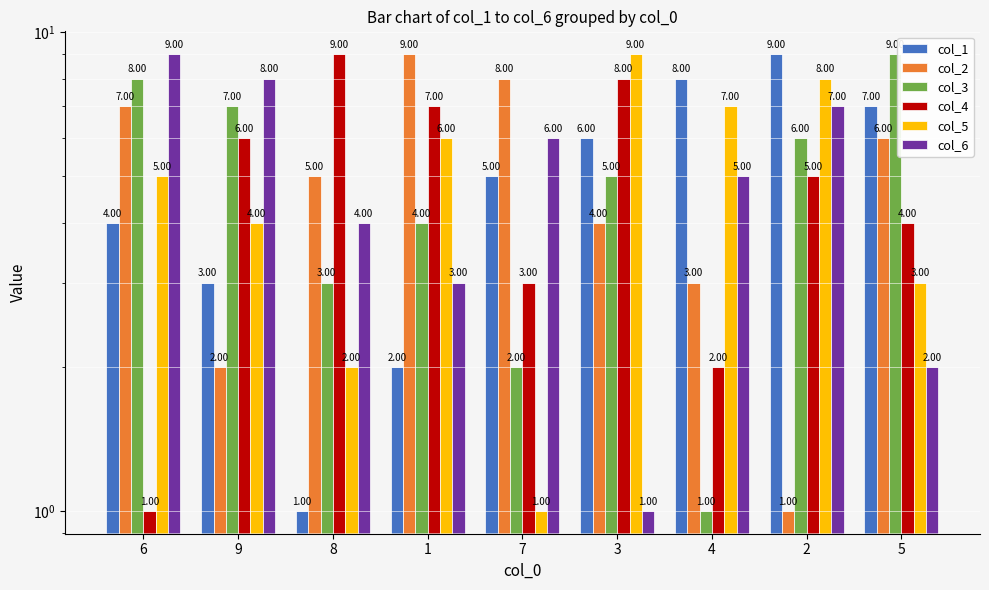

Which series changed the most between 8 and 2?

col_1